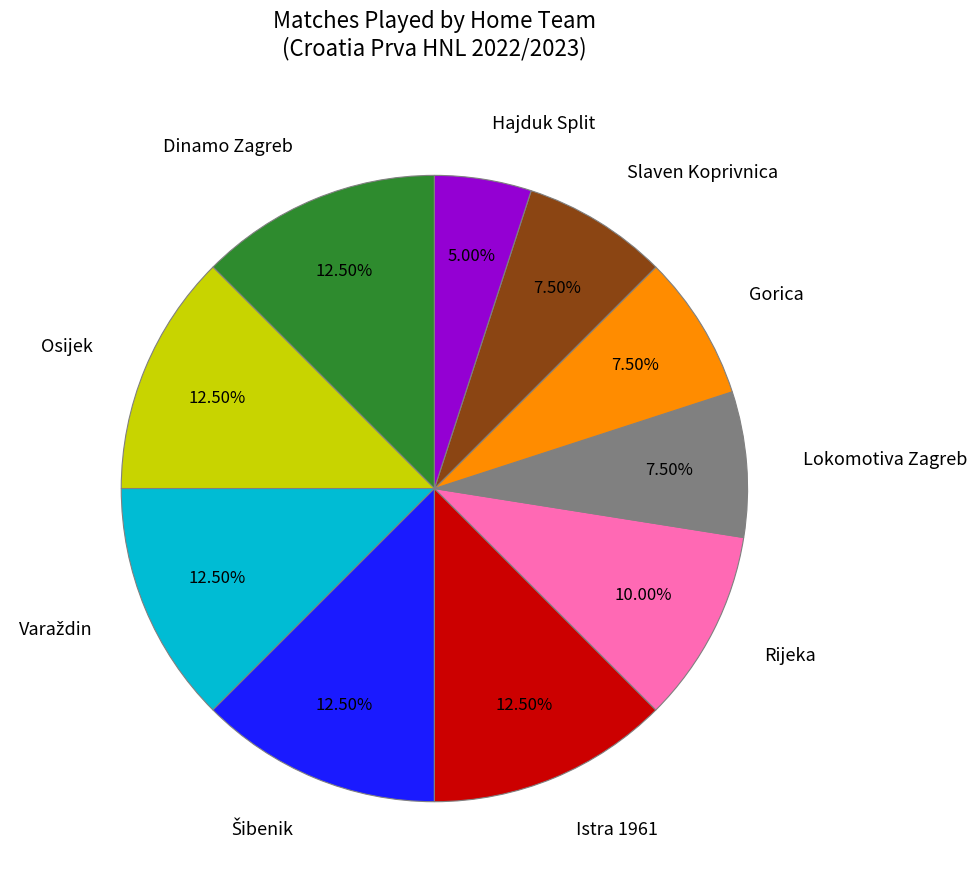

Is there any slice that represents more than half of the pie?

No